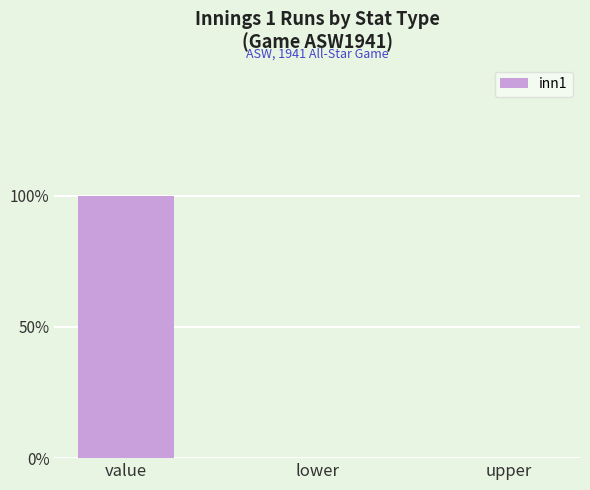

Reading right to left, list all the values displayed in this chart.

upper=0	lower=0	value=1